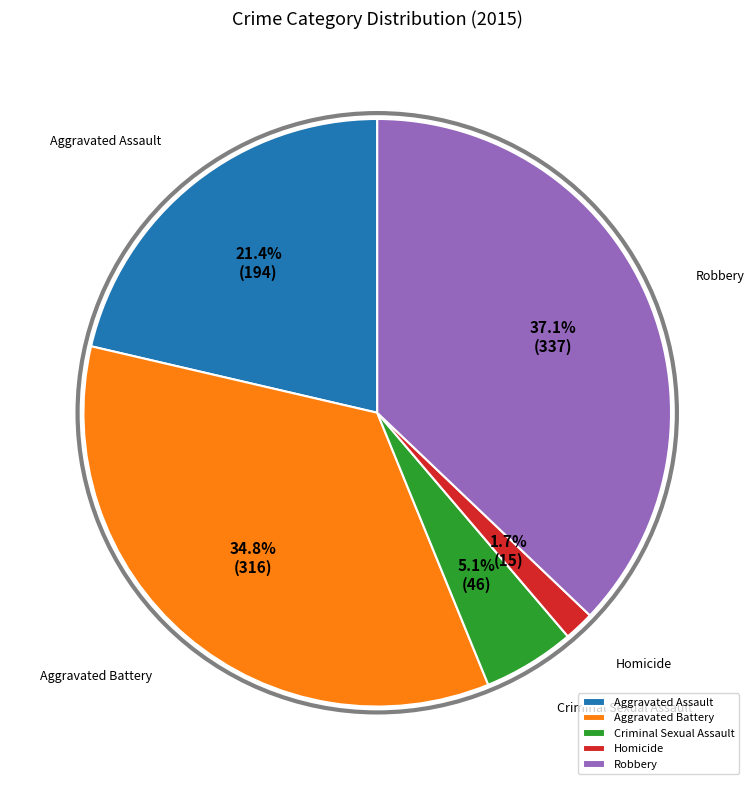

Is Aggravated Battery the majority of the pie?

No